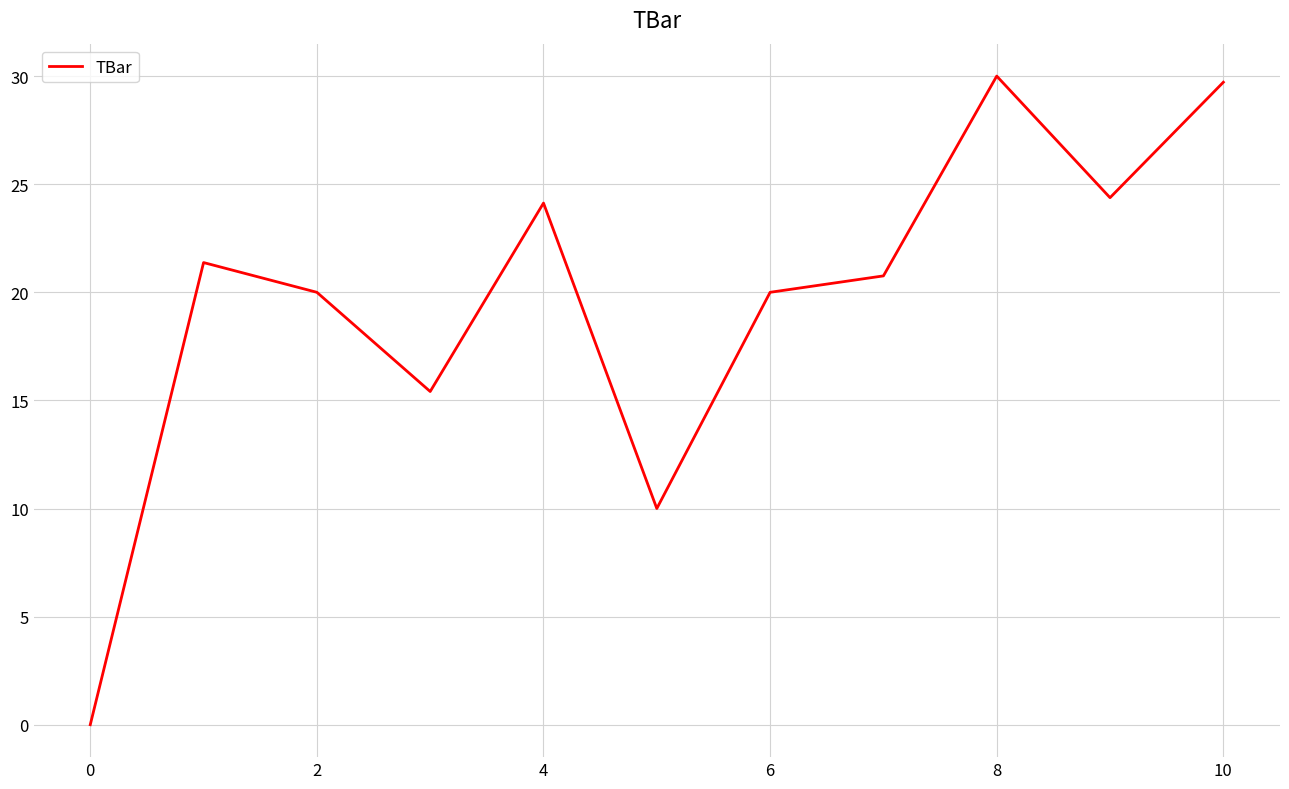

What is the maximum value shown in the chart?

30.0